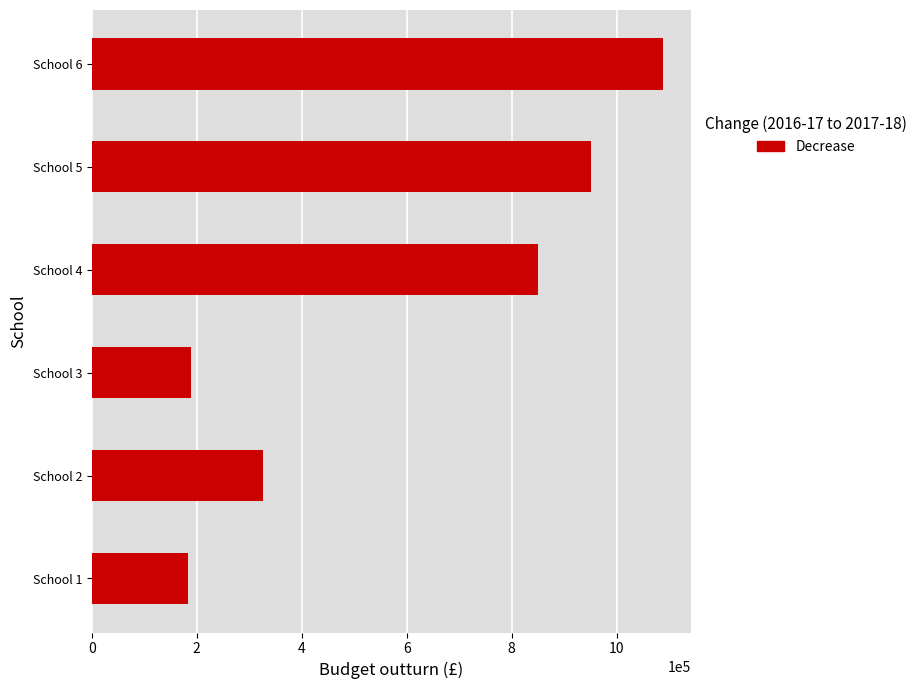

What is the minimum value shown in the chart?

182826